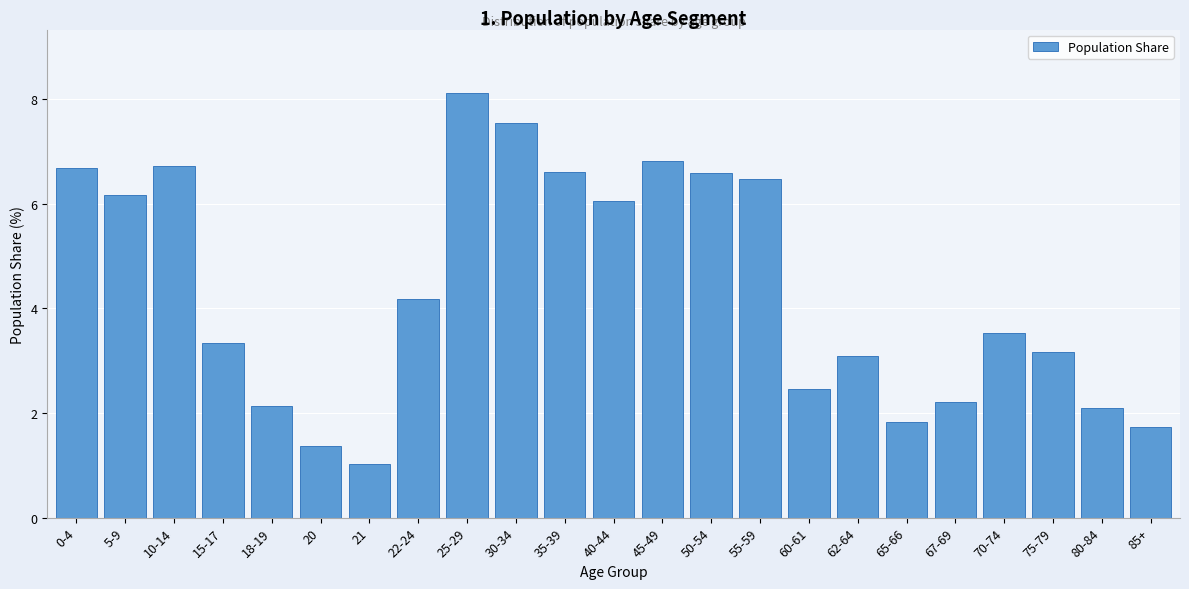

Reading left to right, what are all the values shown in this chart?

6.7	6.2	6.7	3.3	2.1	1.4	1.0	4.2	8.1	7.5	6.6	6.1	6.8	6.6	6.5	2.5	3.1	1.8	2.2	3.5	3.2	2.1	1.7